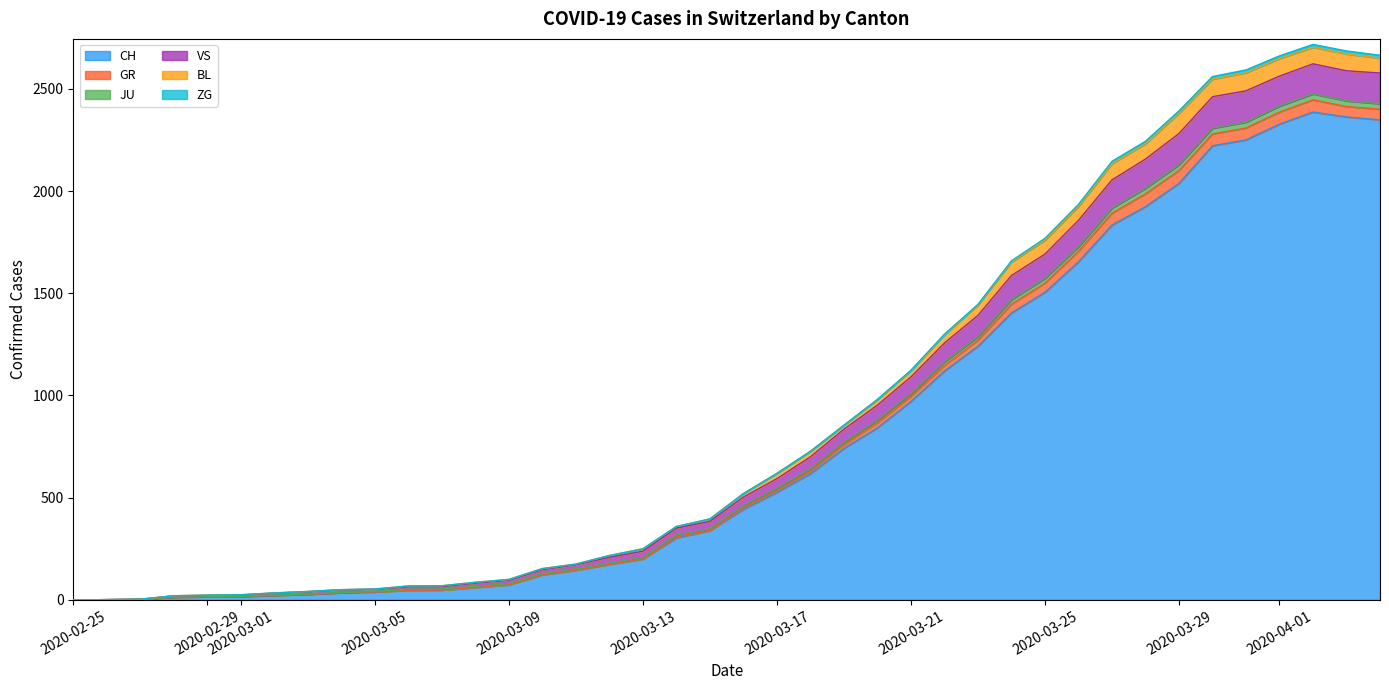

What is the highest value of the CH series?

2387